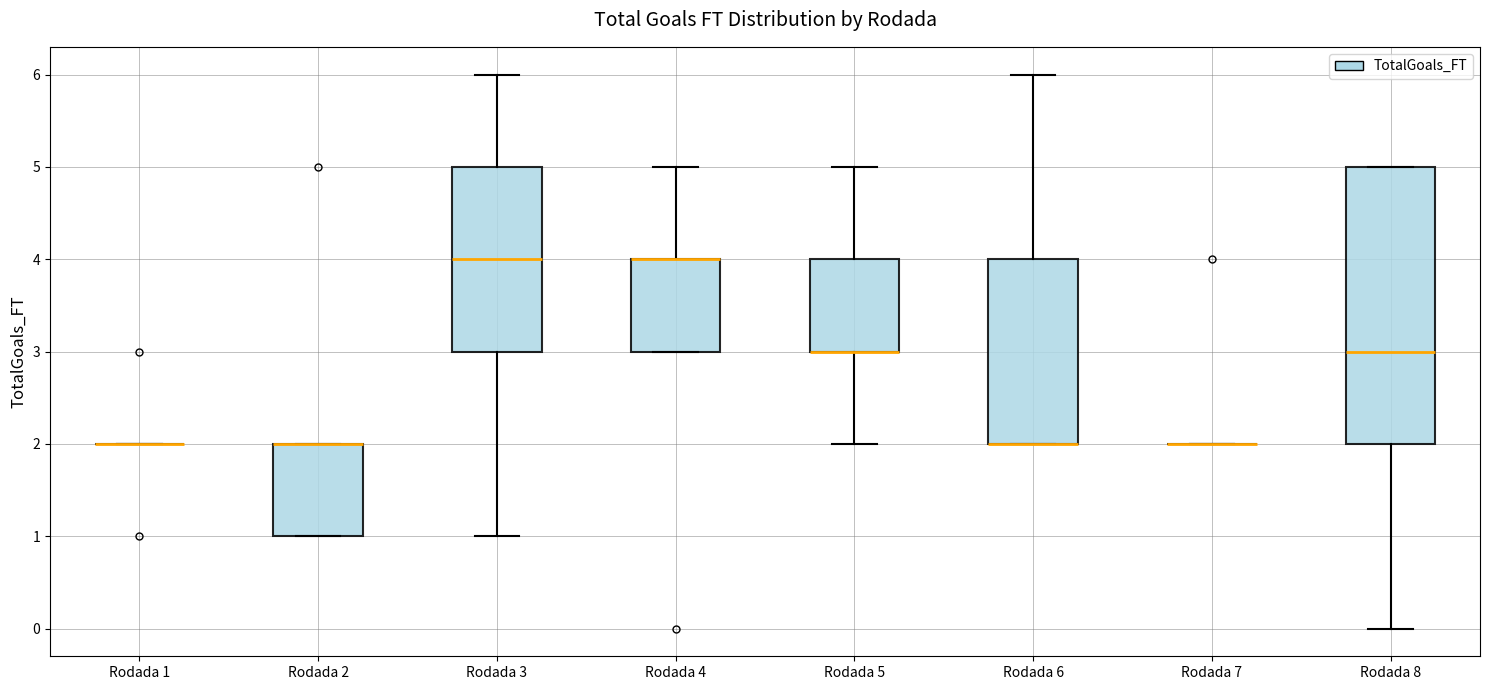

Reading left to right, transcribe this box plot: for each box, give where its median line is, the range the box spans, and where its two whiskers end, as read against the y-axis. The values are not printed on the chart, so give them approximately, as read against the axis.

Rodada 1: box collapsed to a line at 2, whiskers 2 to 2
Rodada 2: median 2 (drawn on the box's upper edge), box 1 to 2, whiskers 1 to 2
Rodada 3: median 4, box 3 to 5, whiskers 1 to 6
Rodada 4: median 4 (drawn on the box's upper edge), box 3 to 4, whiskers 3 to 5
Rodada 5: median 3 (drawn on the box's lower edge), box 3 to 4, whiskers 2 to 5
Rodada 6: median 2 (drawn on the box's lower edge), box 2 to 4, whiskers 2 to 6
Rodada 7: box collapsed to a line at 2, whiskers 2 to 2
Rodada 8: median 3, box 2 to 5, whiskers 0 to 5